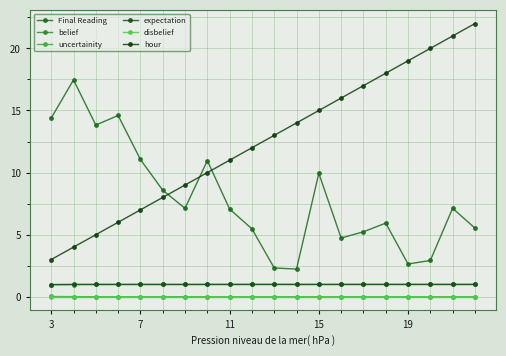

Is this an area chart (filled region under the line)?

No